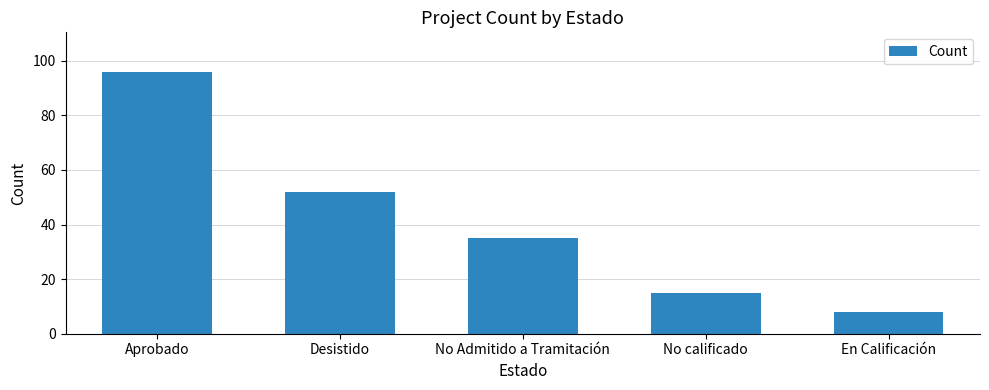

At which category does the chart reach its minimum across all series?

En Calificación